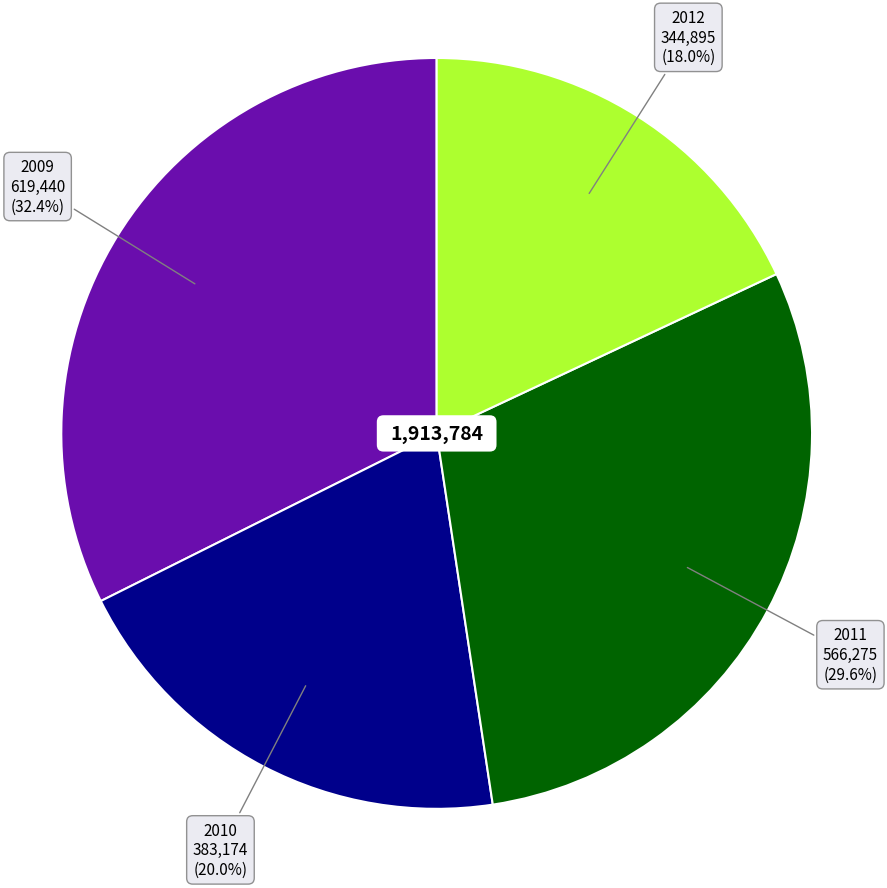

To the nearest percent, what portion does 2010 represent?

20%